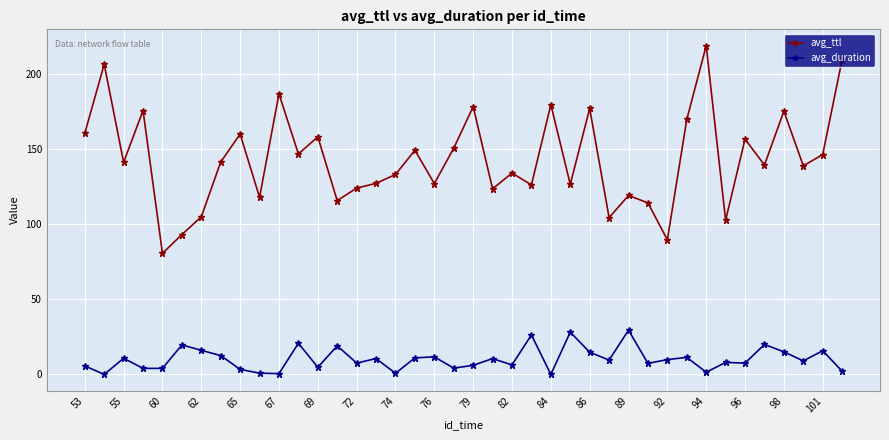

Which series has the largest total across all categories?

avg_ttl